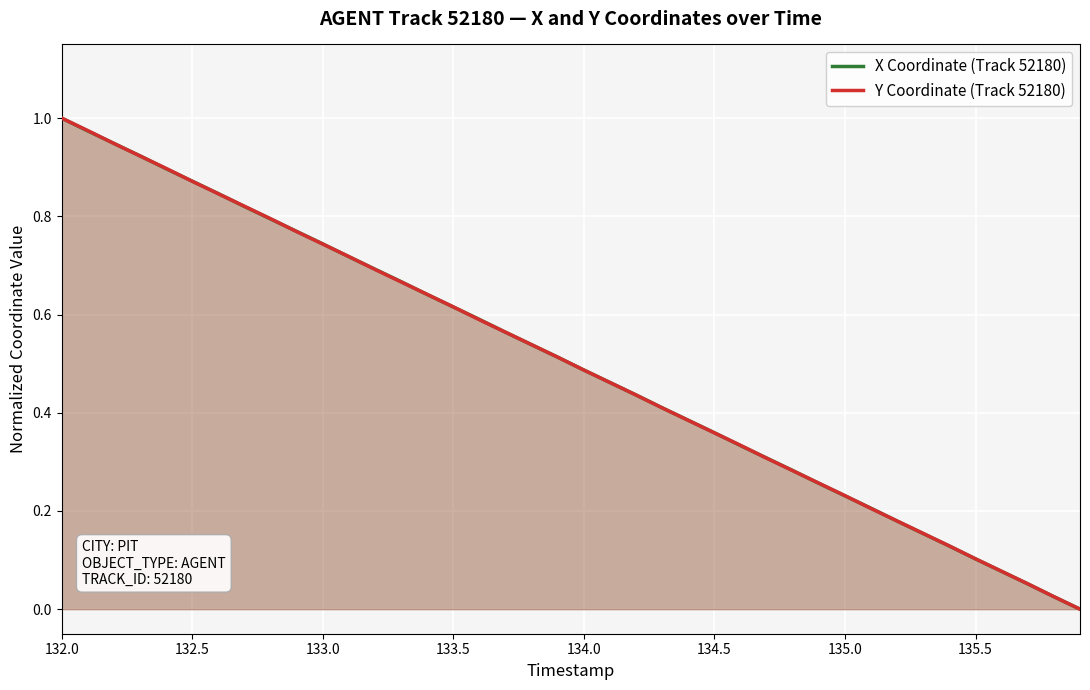

What is the average value of the X Coordinate (Track 52180) series?

0.5